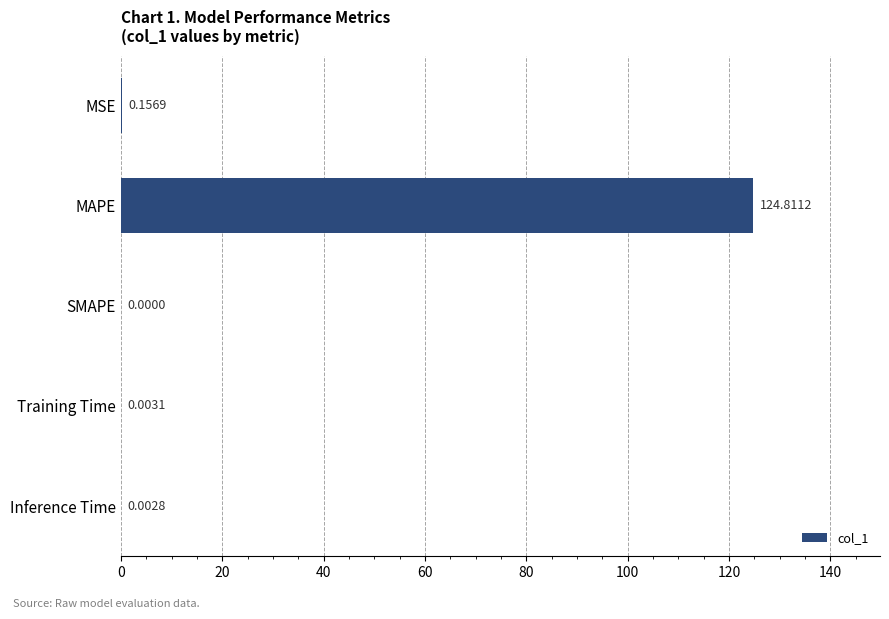

What is the sum of the values at MAPE and Training Time?

124.8